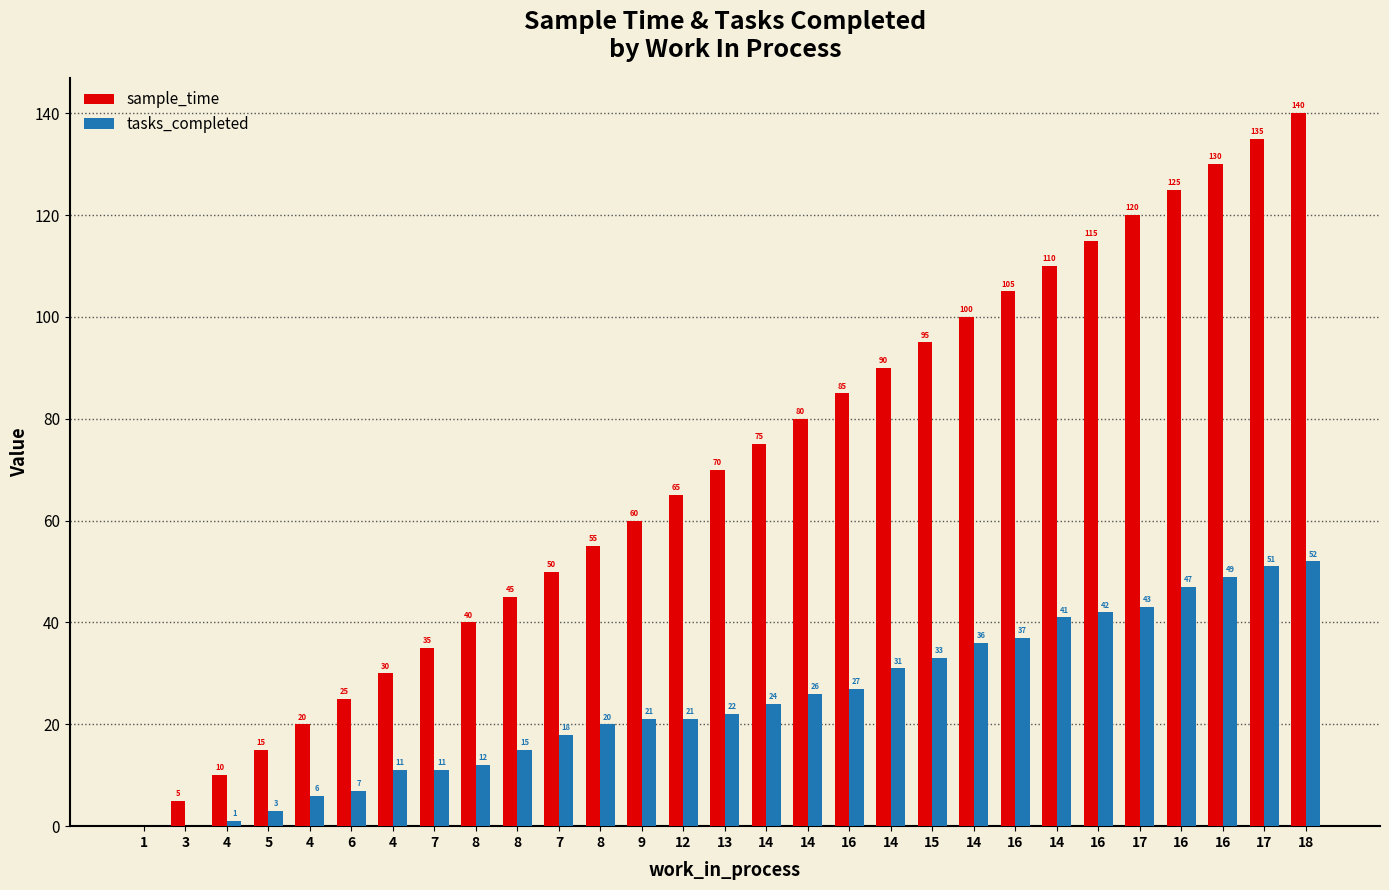

How many distinct data groups are displayed?

2